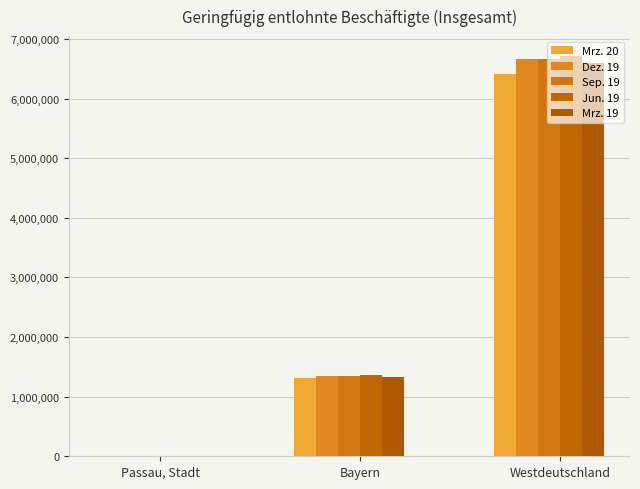

What is the label of the 1st bar from the right?

Westdeutschland